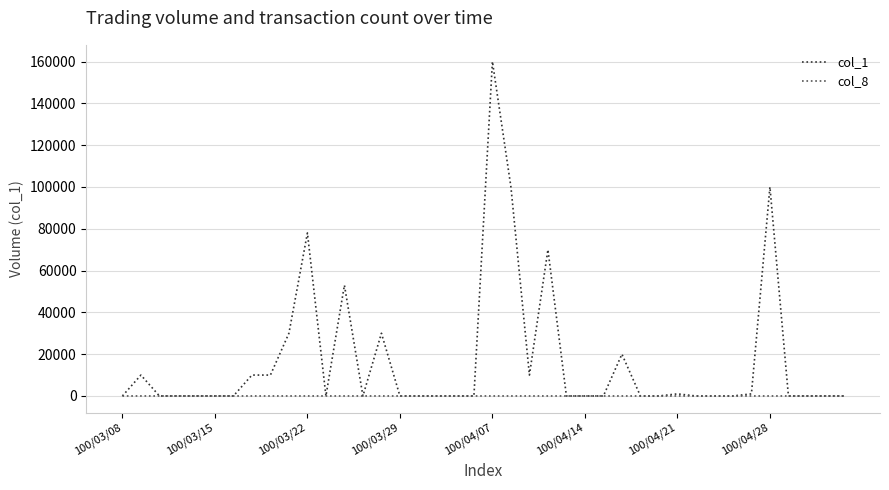

Which series has the largest total across all categories?

col_1